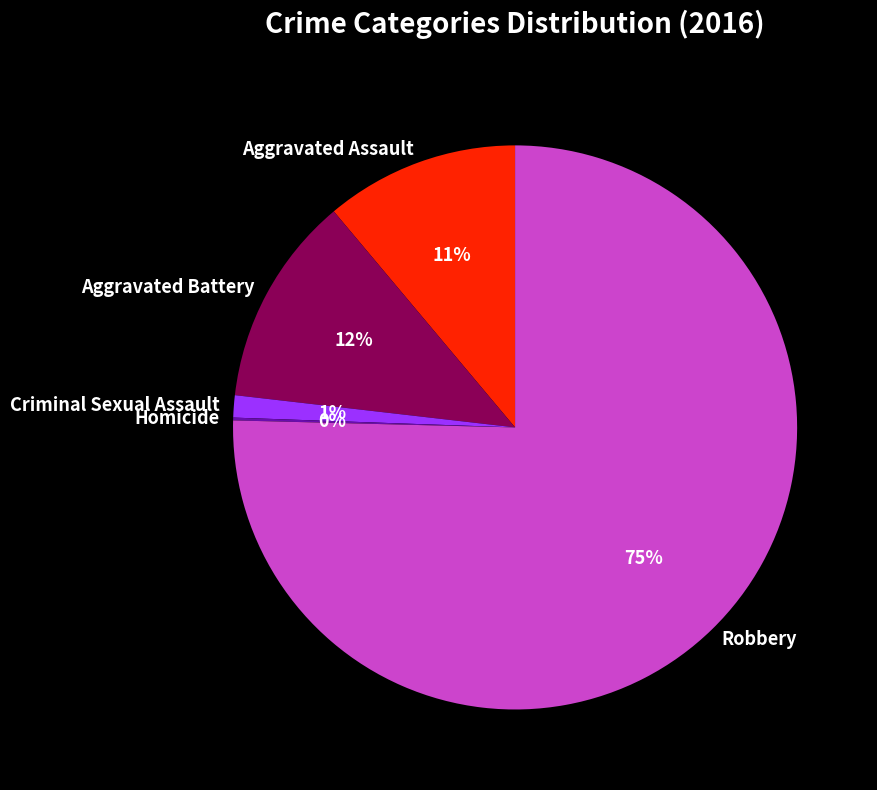

Does any single category account for the majority?

Yes